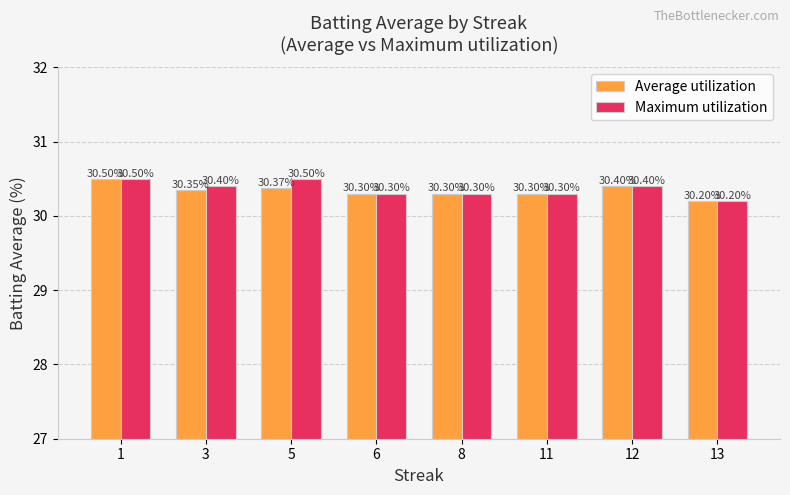

Between 5 and 11, which series saw the biggest shift?

Maximum utilization